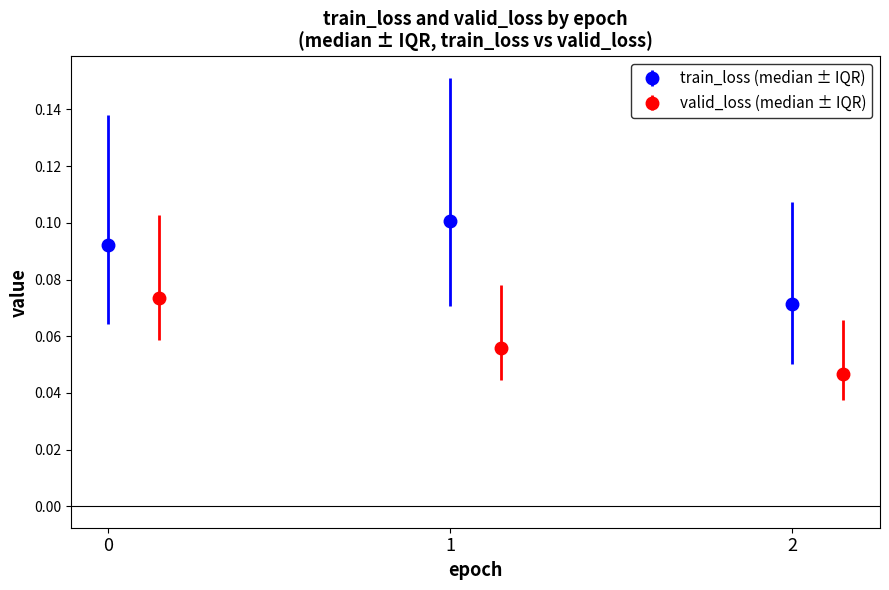

What is the sum of all train_loss values?

0.3